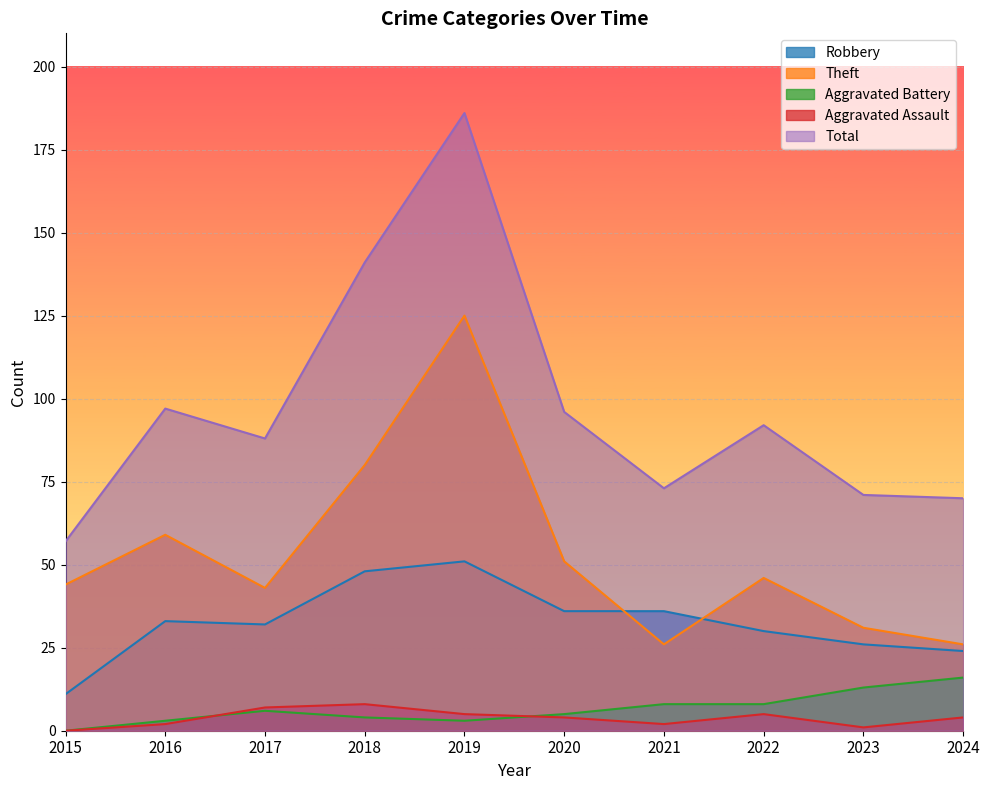

How many intersections are there between Theft and Robbery?

2